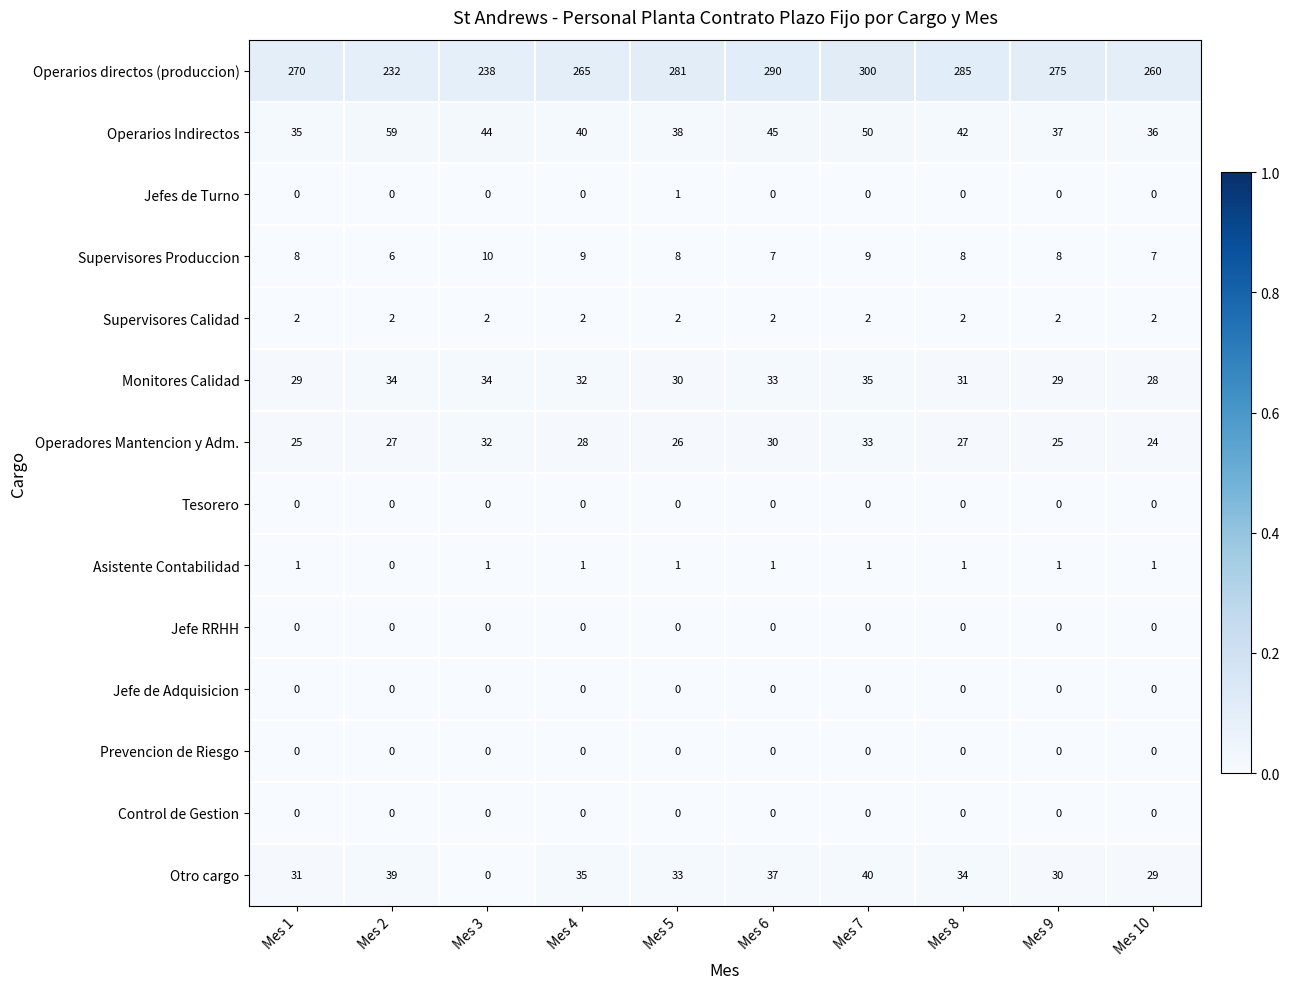

The value of Jefe RRHH at Mes 6 is 0. True or false?

True